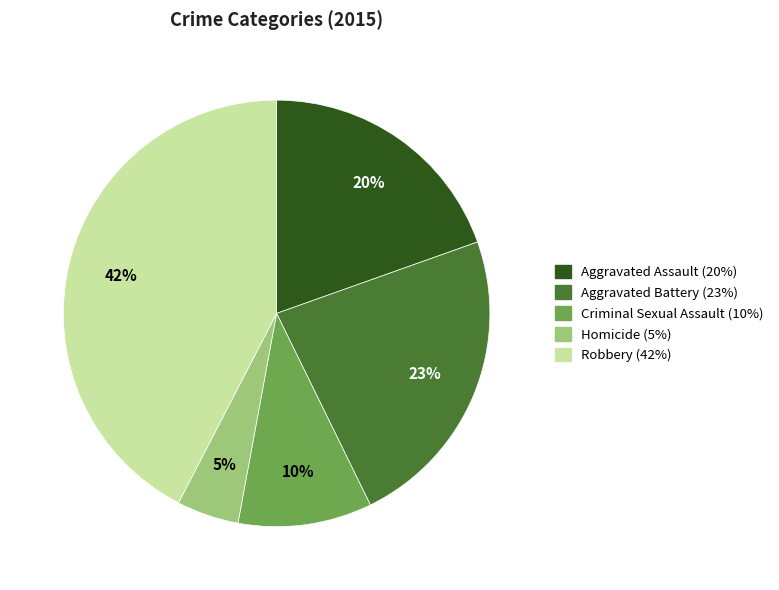

How many slices are in this pie chart?

5